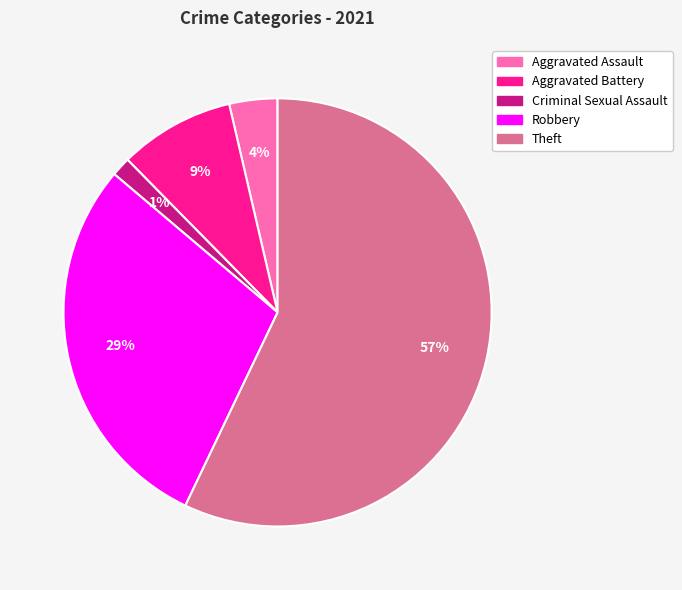

To the nearest percent, what is the difference between the Robbery and Theft slice percentages?

28%